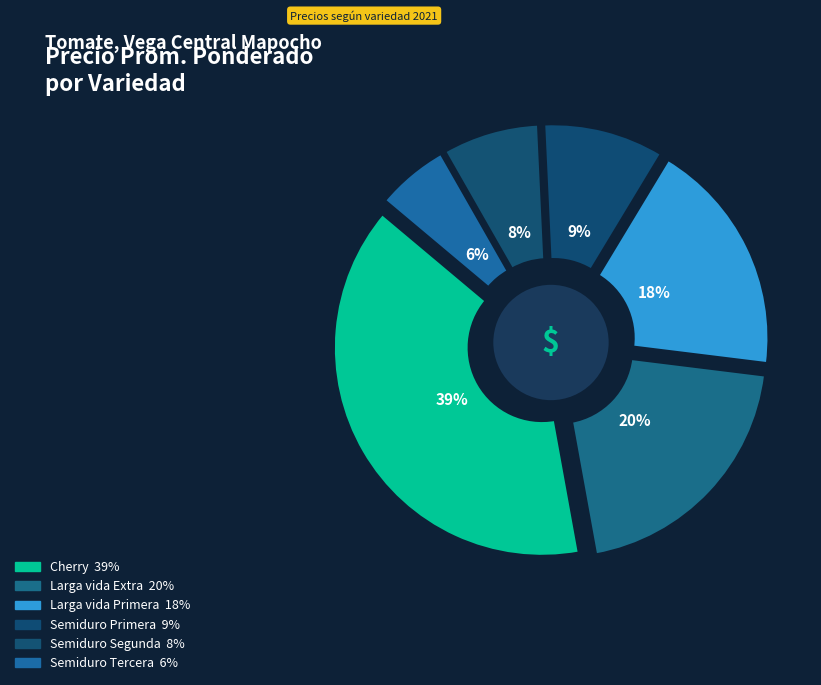

Is it true that Semiduro Primera is 9% of the pie?

True